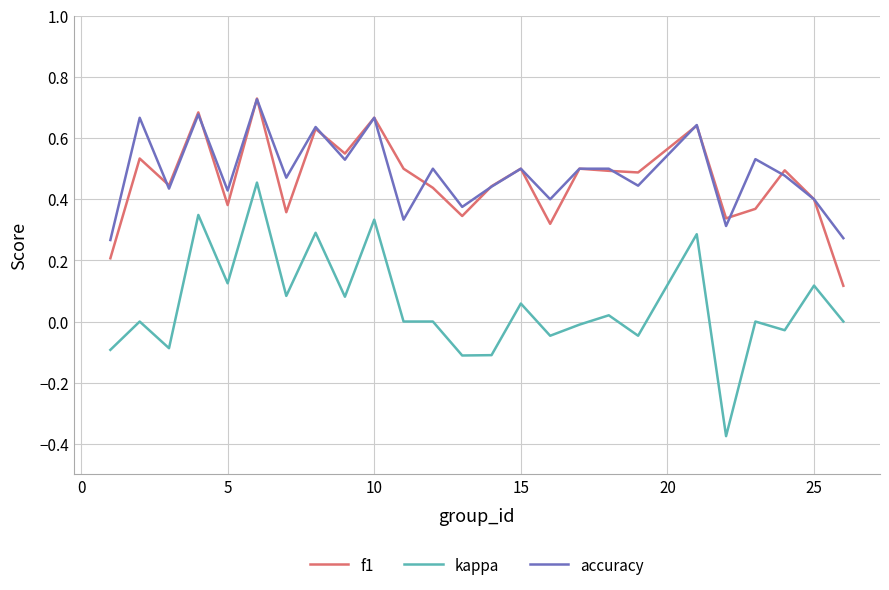

True or false: accuracy and kappa cross at least once.

False